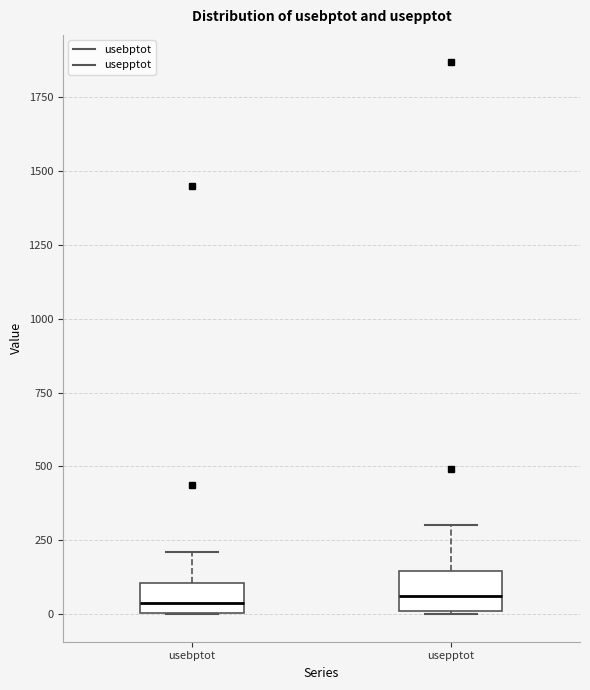

Where is the upper edge of the box for usepptot on the y-axis? The values are not printed on the chart, so give them approximately, as read against the axis.

150